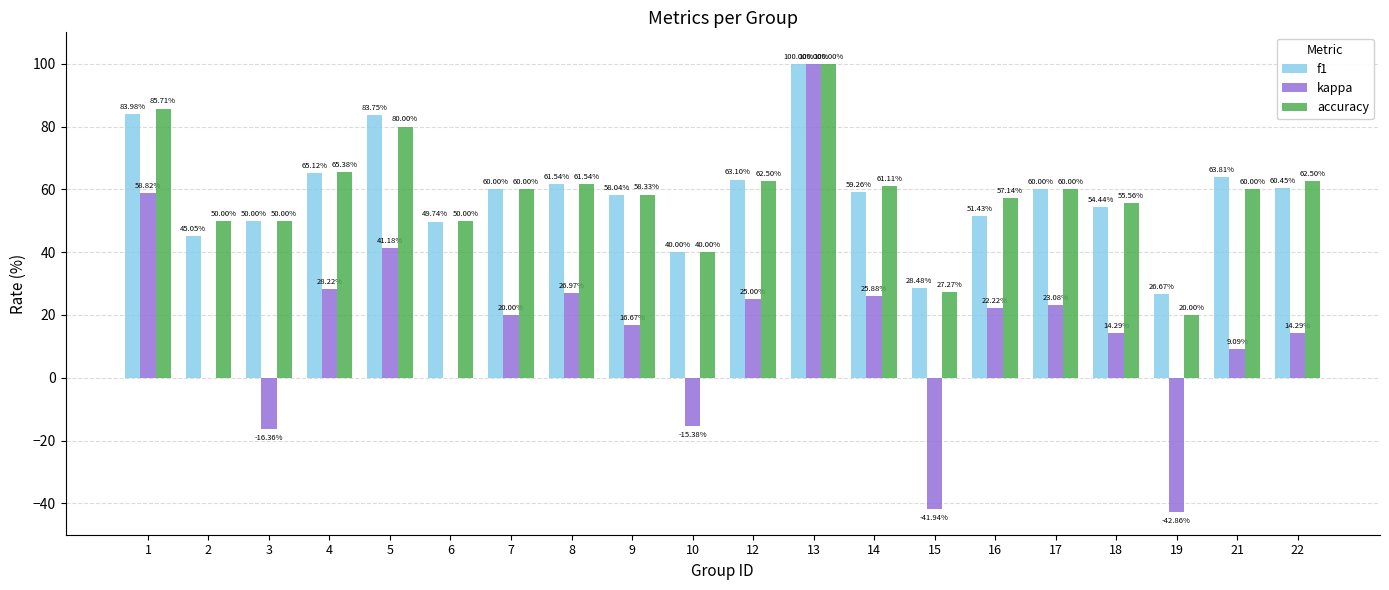

Between 4 and 12, which series saw the biggest shift?

kappa